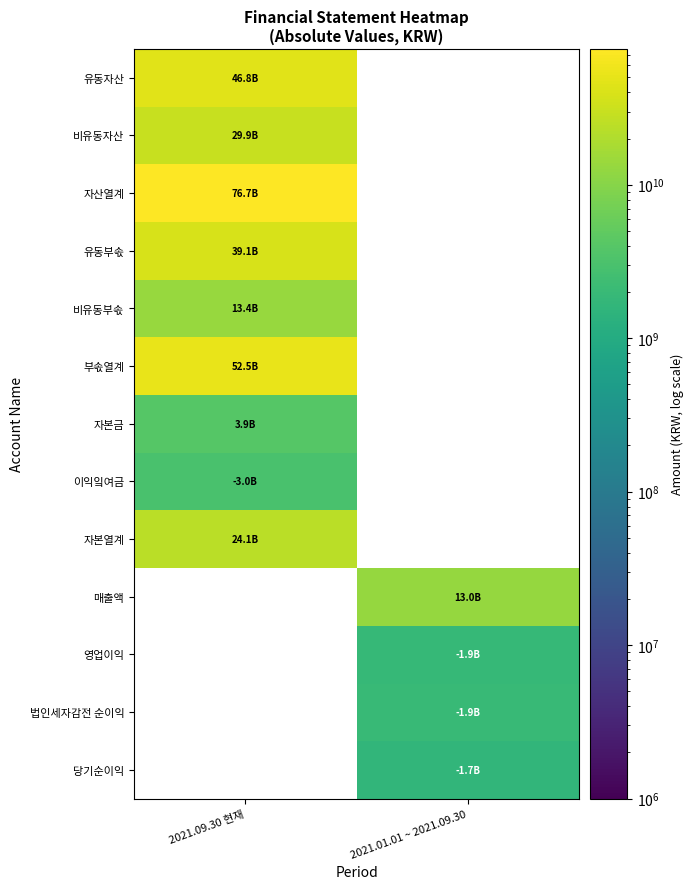

True or false: 유동부솏 has a value of 65056490261.6 at 2021.09.30 현재.

False